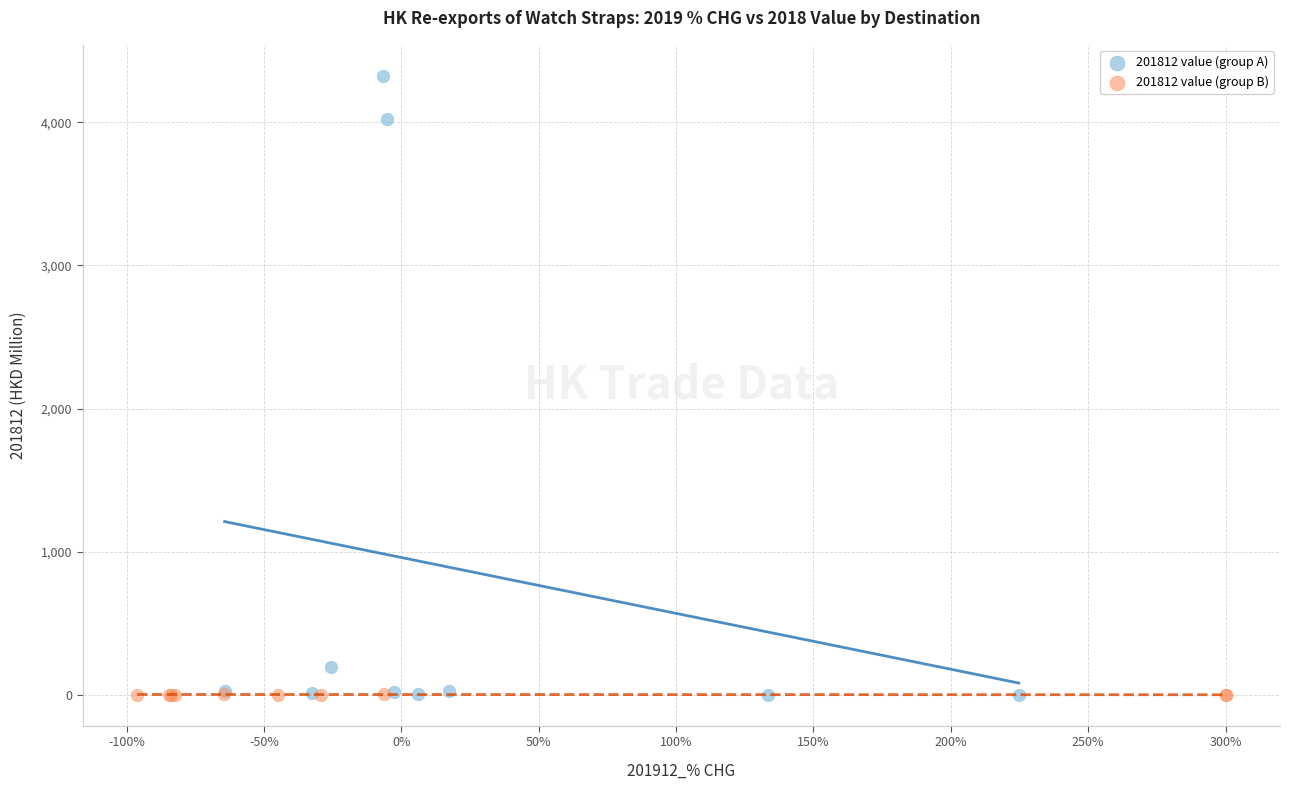

Which series has the largest Y range (max minus min)?

201812 value (group A)